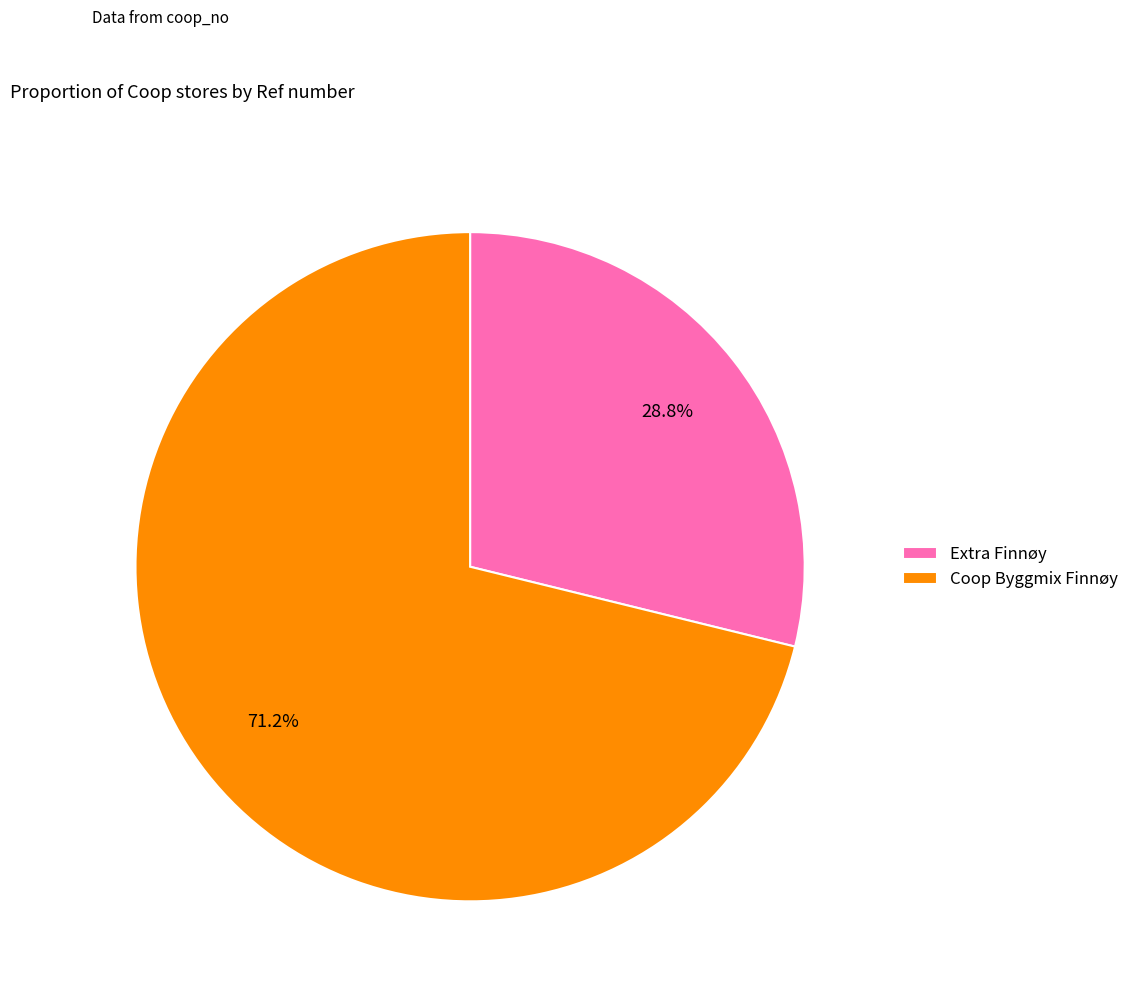

Which category accounts for the majority?

Coop Byggmix Finnøy